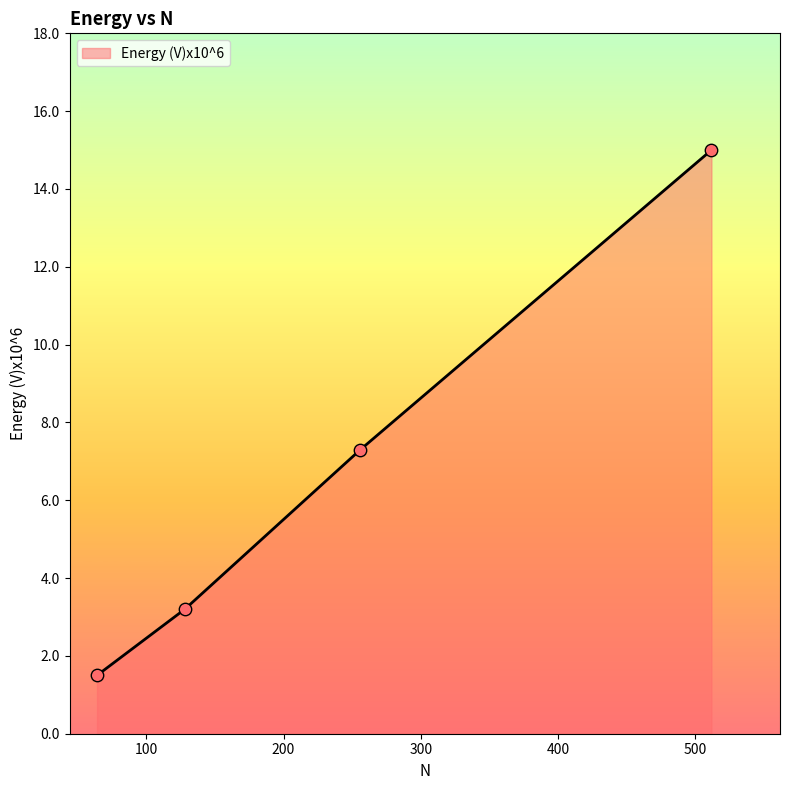

What is the sum of all values?

27.0